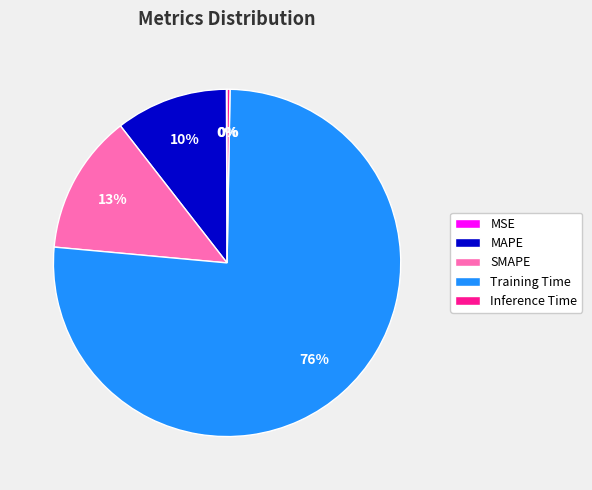

Is it true that SMAPE is 13% of the pie?

True